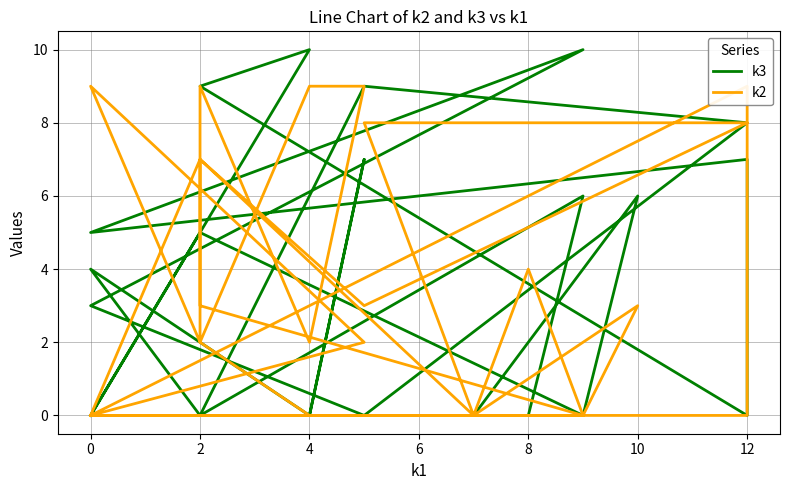

What is the value of the k3 point at the 5th from the left?

7